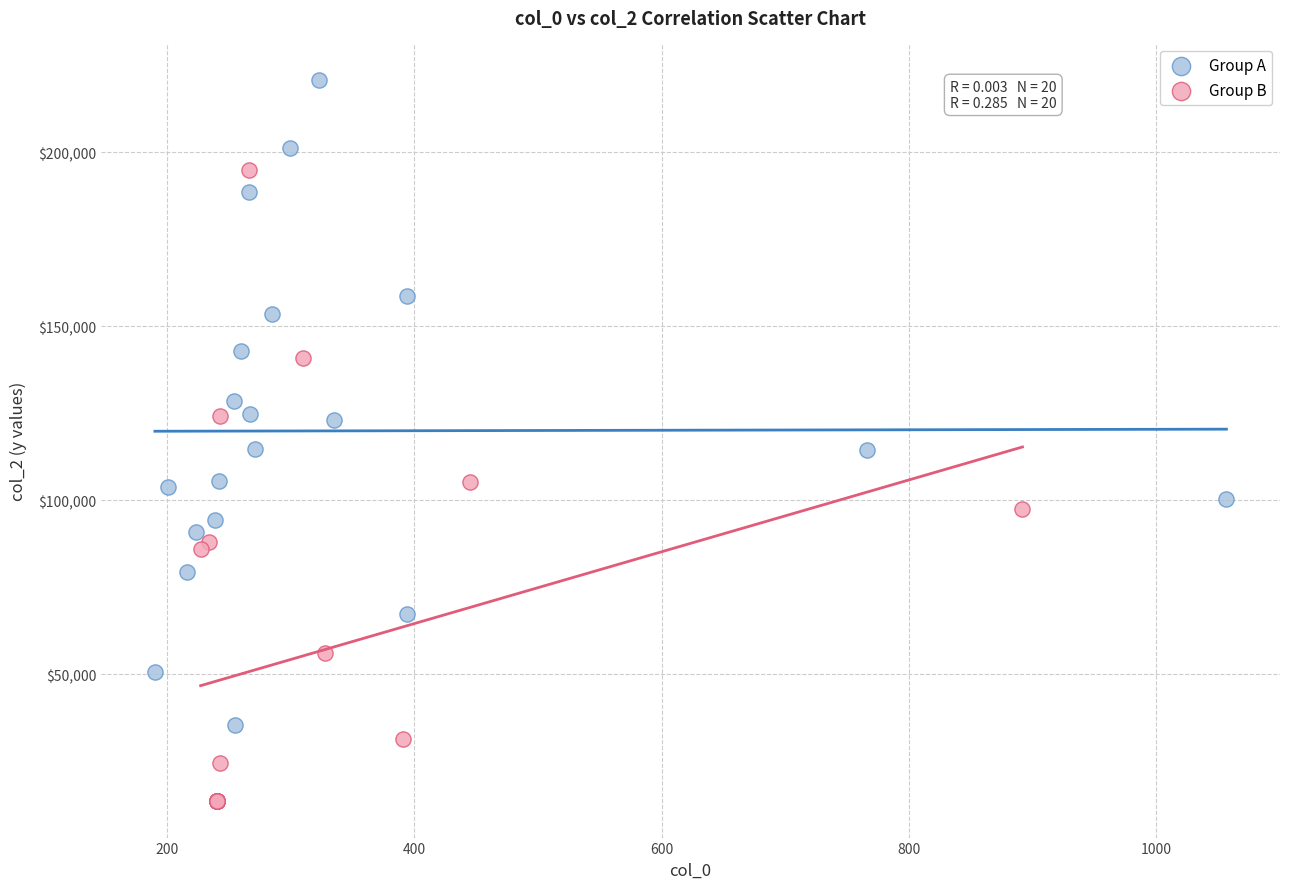

Which series contains the lowest Y value?

Group B